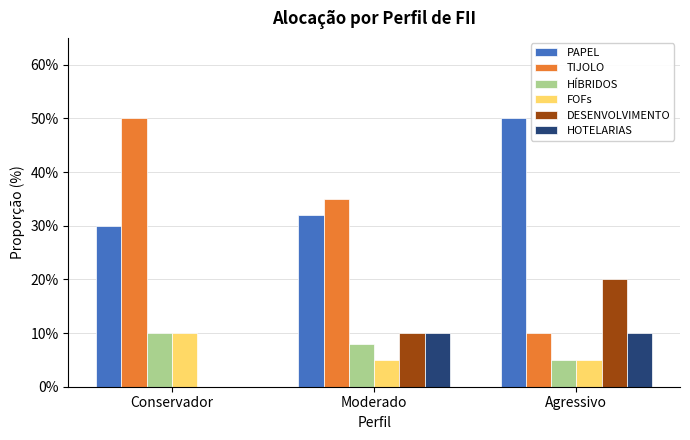

Rank the series at Conservador from lowest to highest value.

DESENVOLVIMENTO, HOTELARIAS, HÍBRIDOS, FOFs, PAPEL, TIJOLO